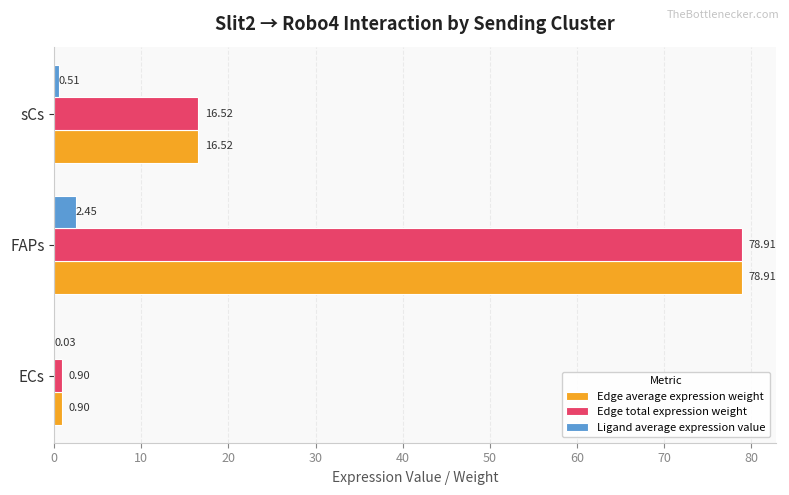

What is the greatest value displayed?

78.9